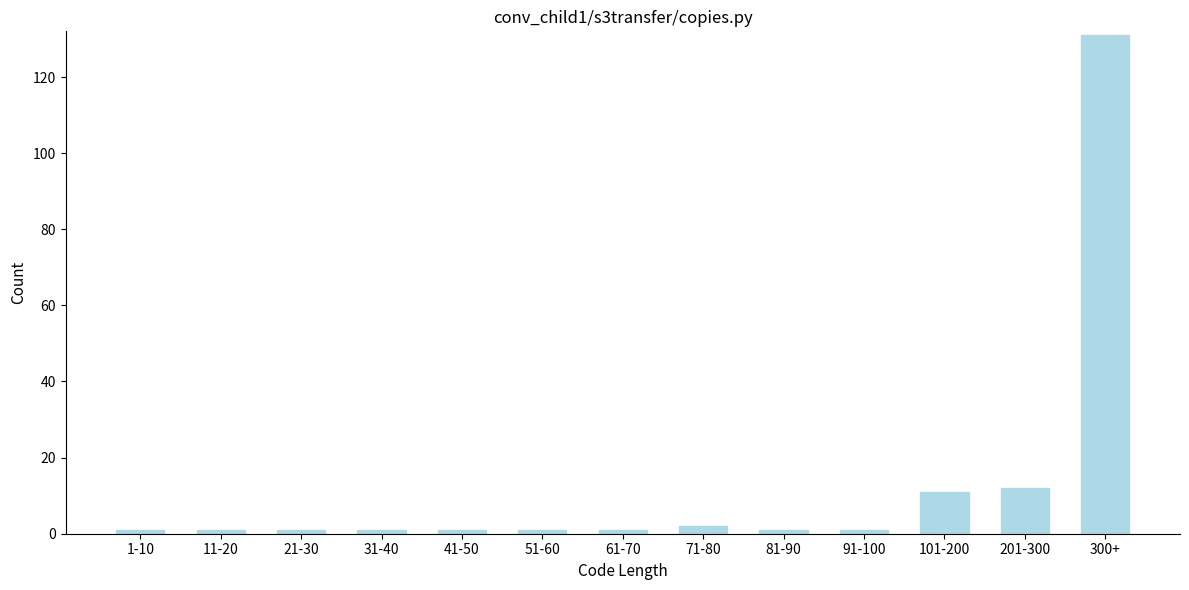

Reading left to right, transcribe all the data shown in this chart.

1-10=1	11-20=1	21-30=1	31-40=1	41-50=1	51-60=1	61-70=1	71-80=2	81-90=1	91-100=1	101-200=11	201-300=12	300+=131